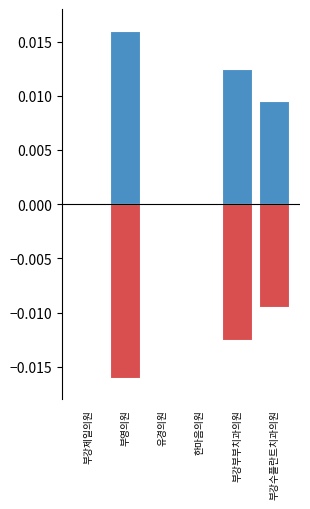

Rank the series at 부영의원 from lowest to highest value.

총면적(평) (neg), 총면적(평)